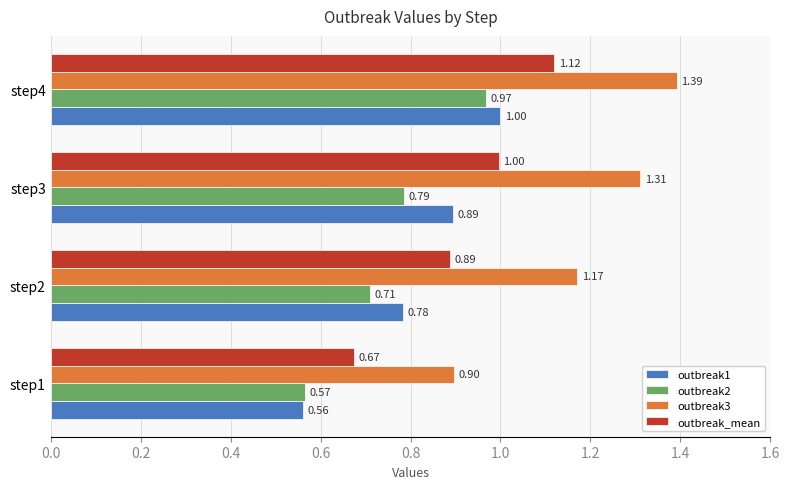

Between step3 and step4, which series saw the biggest shift?

outbreak2